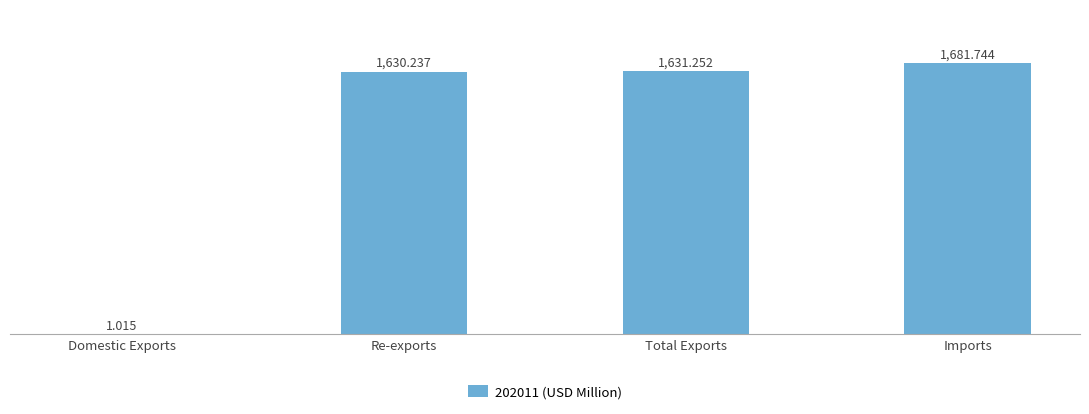

Read the value at Re-exports.

1630.2